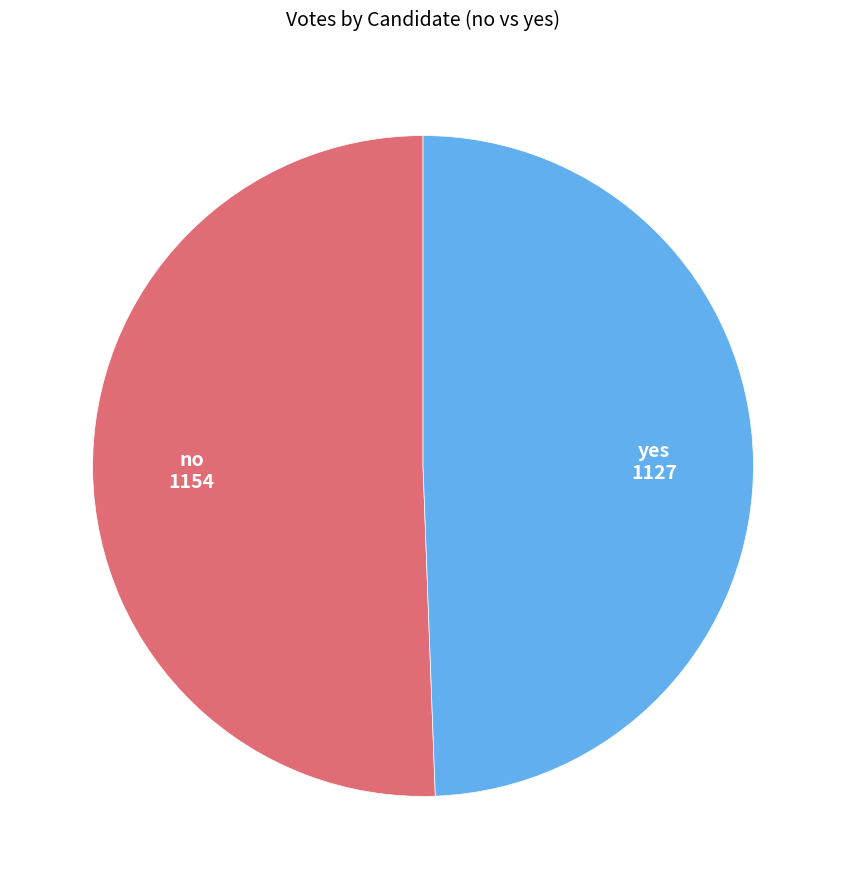

How many slices are in this pie chart?

2